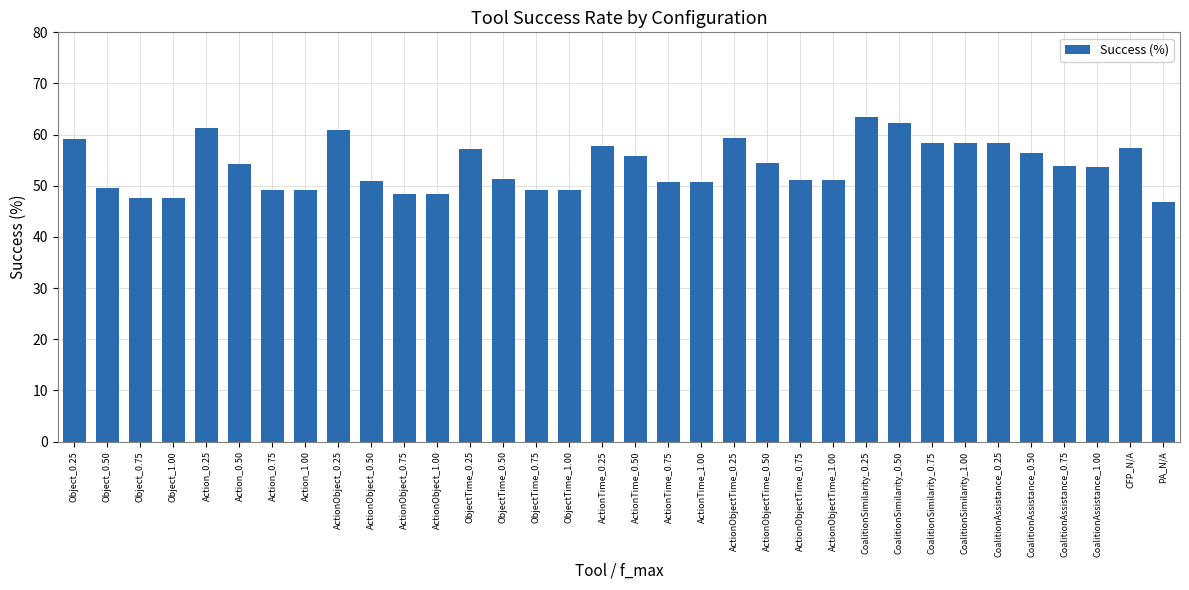

What is the label of the 11th bar from the left?

ActionObject_0.75